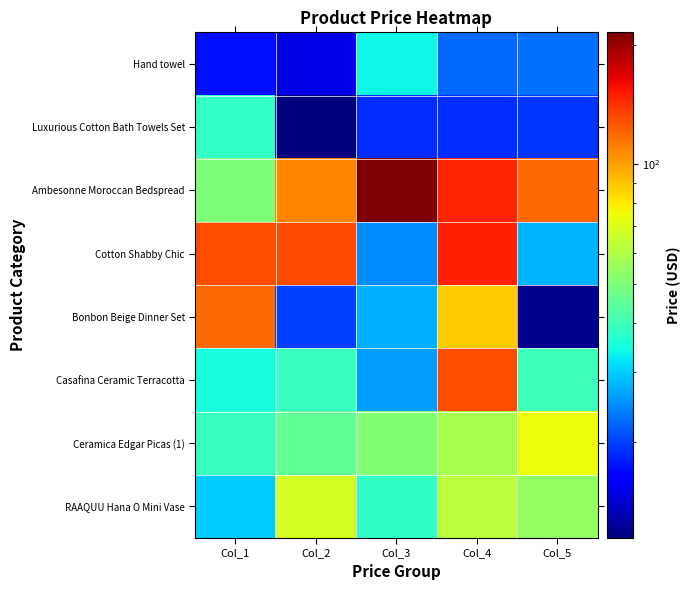

Which has a higher value, Col_1 or Col_3?

Col_3